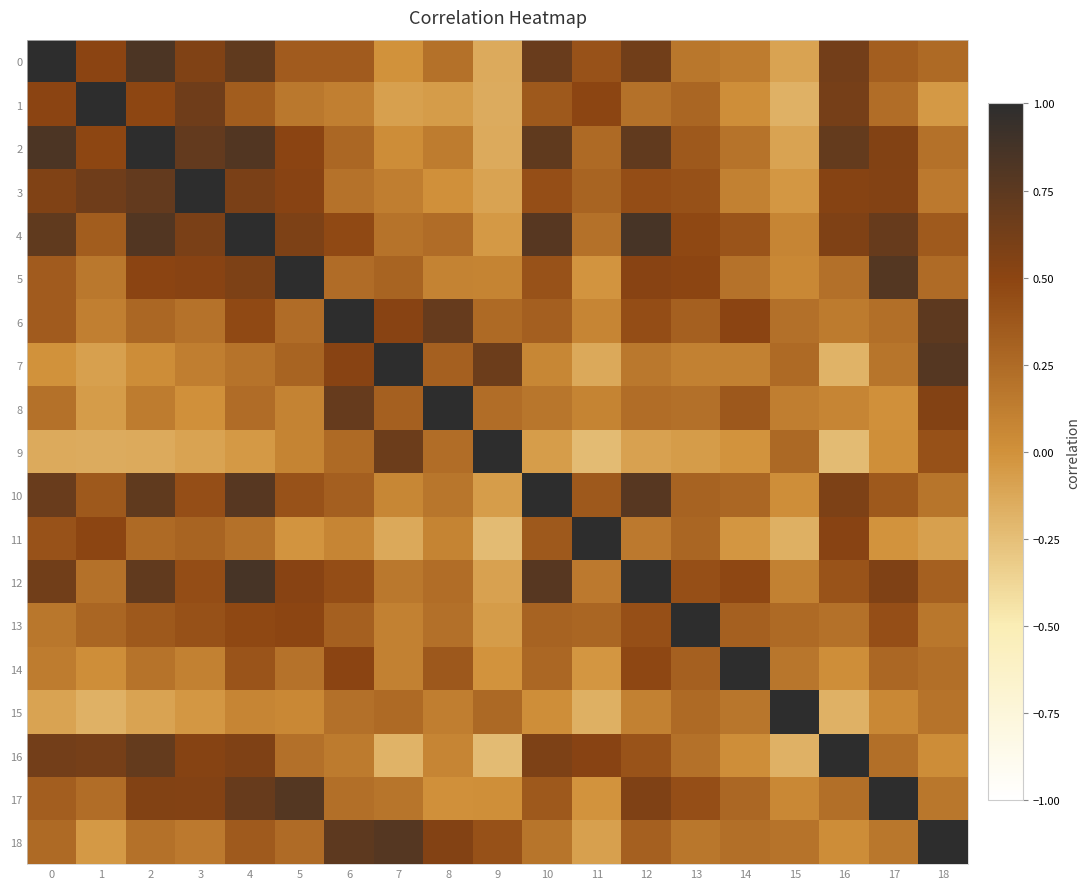

Between 15 and 2, which is larger?

2